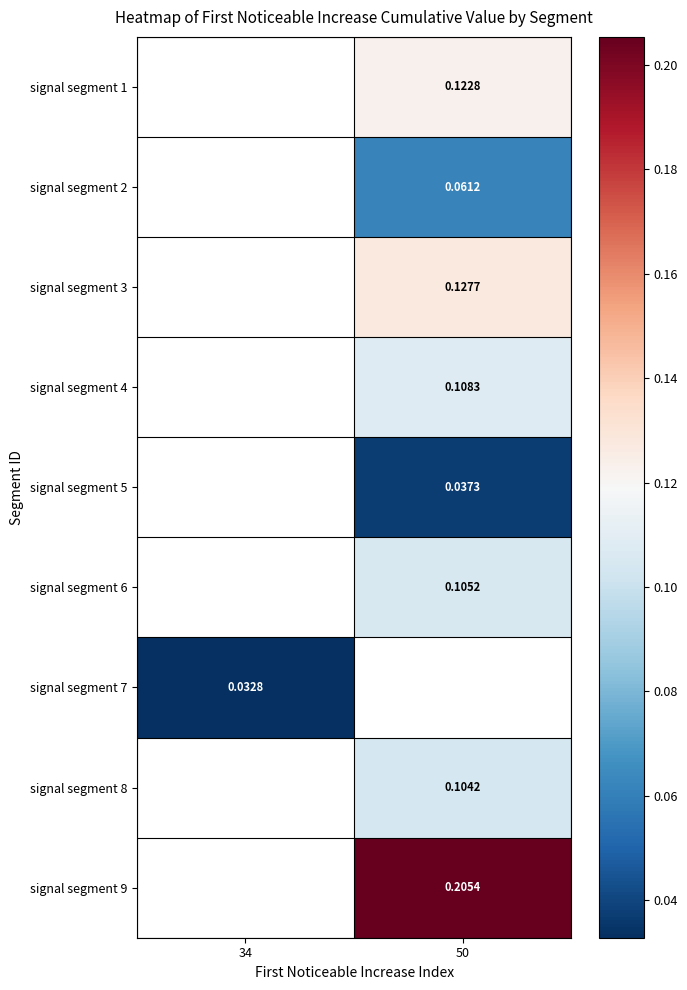

Is the value of signal segment 3 at 50 greater than the value of signal segment 7 at 50?

No